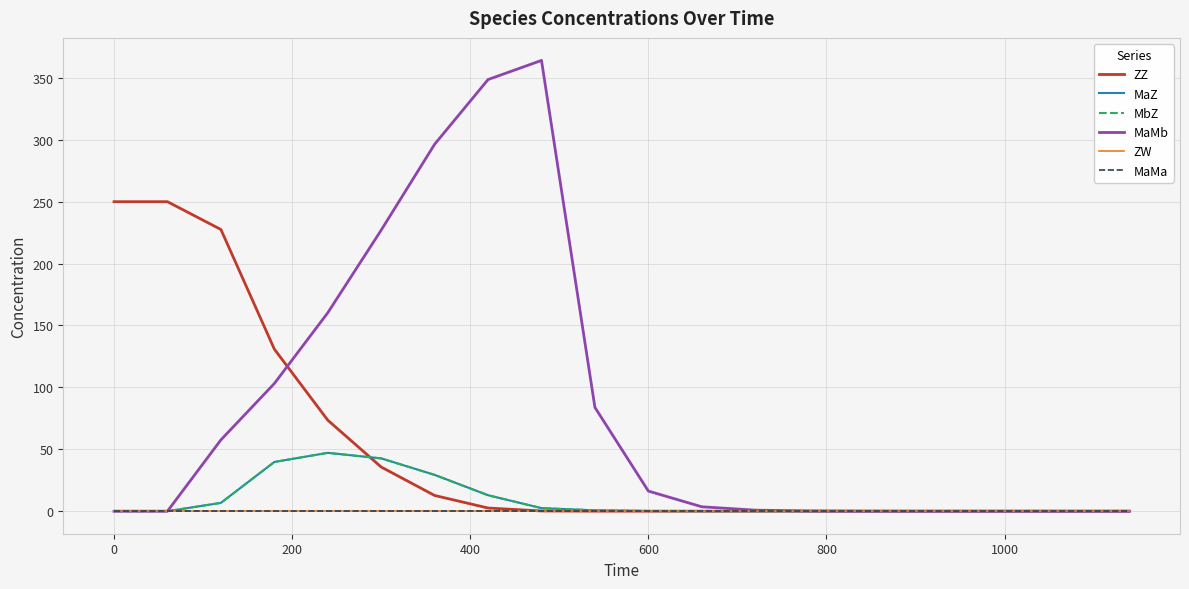

True or false: MaMa and MbZ cross at least once.

False